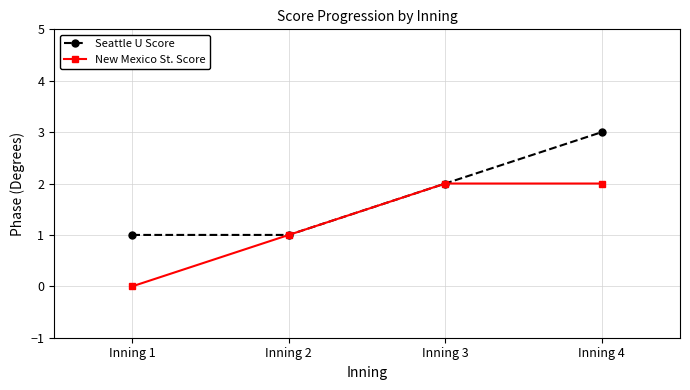

Reading left to right, what are all the values shown in this chart?

Seattle U Score: 1	1	2	3
New Mexico St. Score: 0	1	2	2